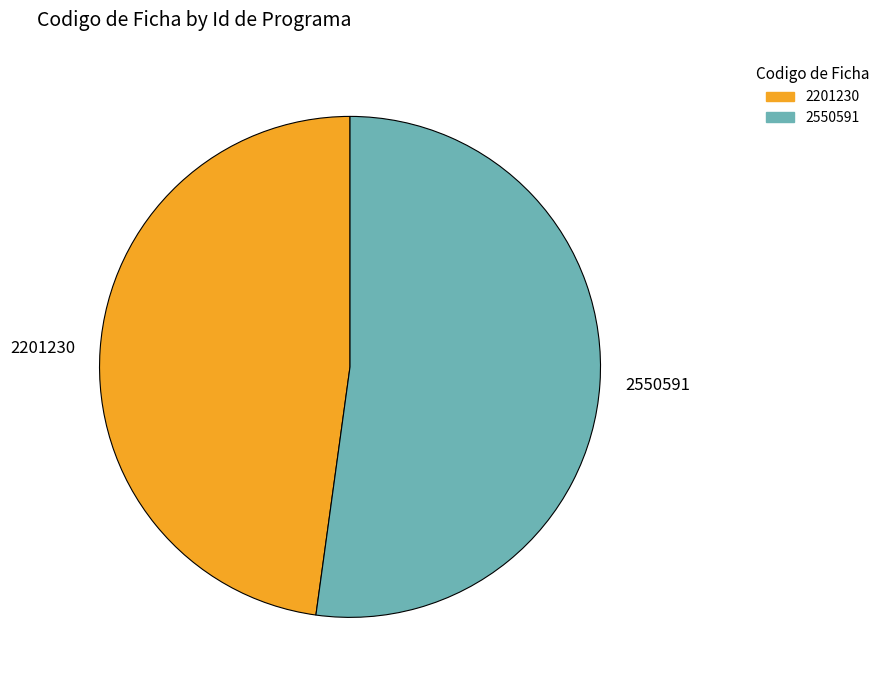

How many slices are in this pie chart?

2